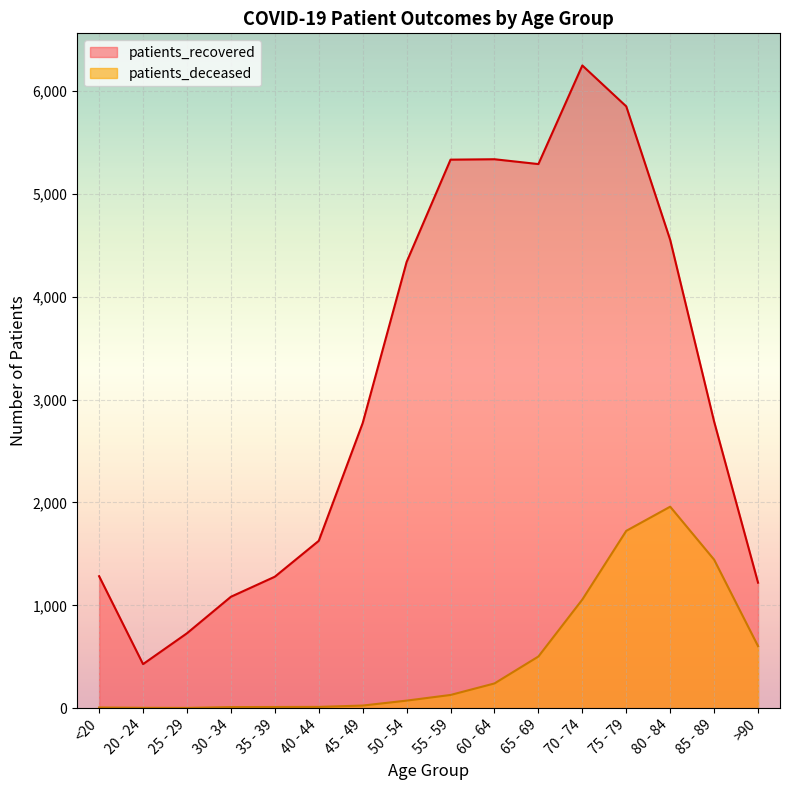

Where is the first local maximum for patients_deceased?

80 - 84